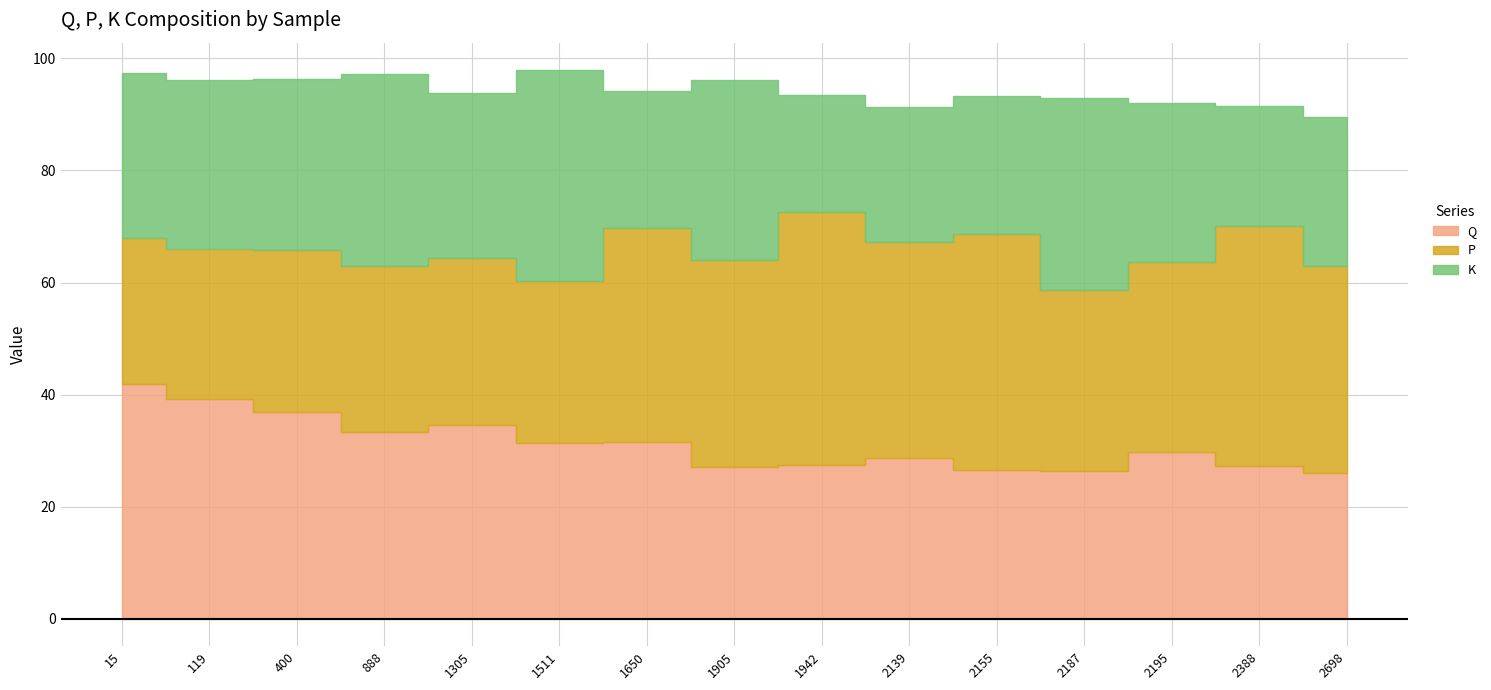

How many intersections are there between K and P?

5